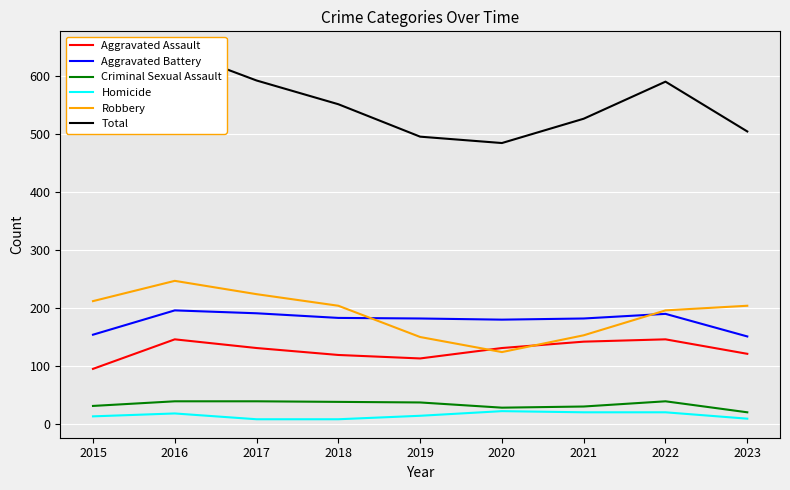

Is it true that Homicide equals 2 at 2017?

False